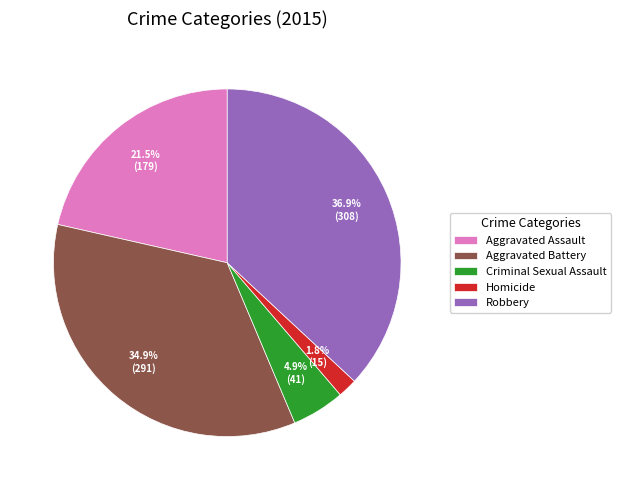

Which slice is the smallest?

Homicide